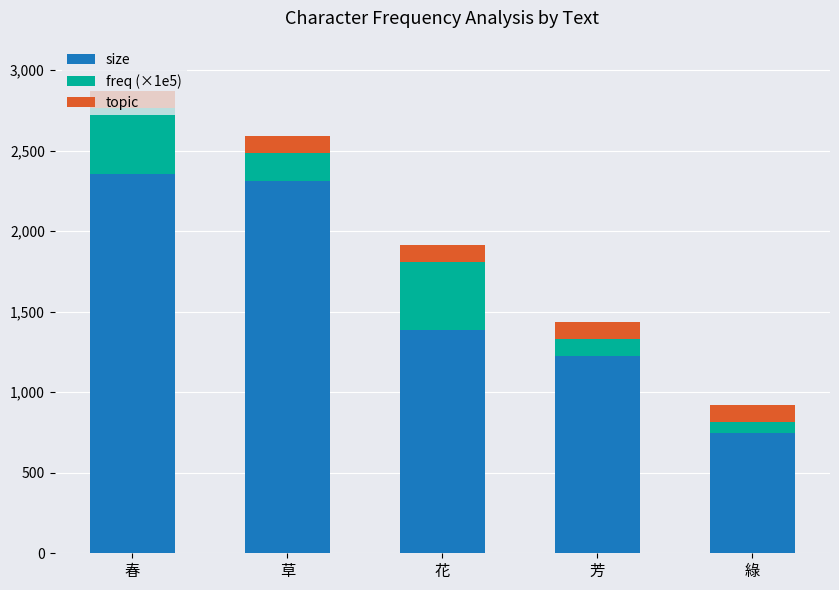

What is the value of the size bar at the 1st from the left?

2353.0